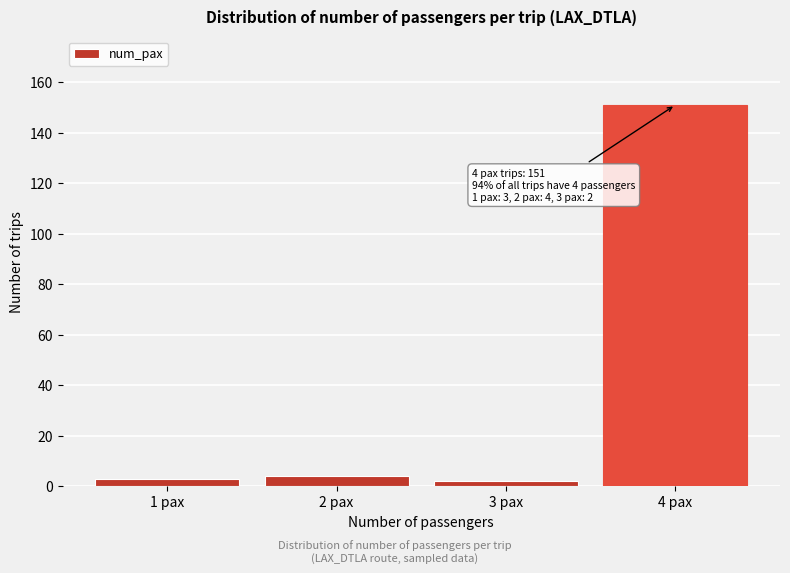

Reading right to left, transcribe all the data shown in this chart.

151	2	4	3